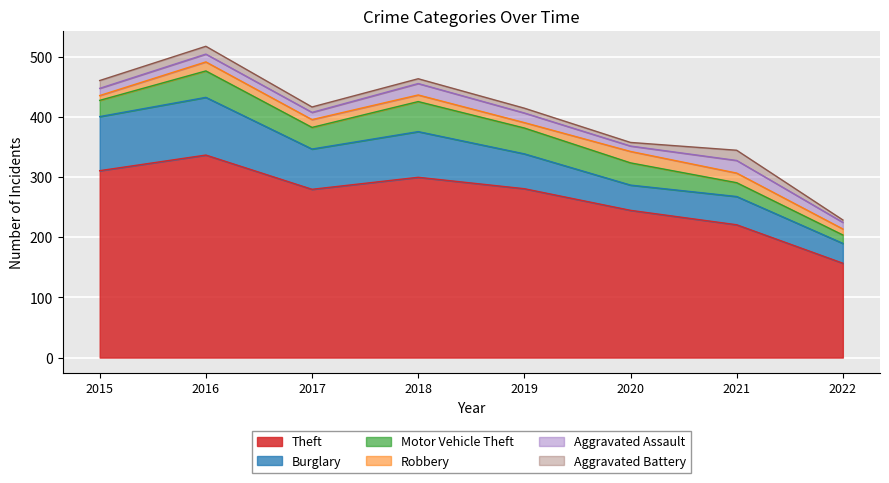

Which has a higher value, 2021 or 2020?

2020